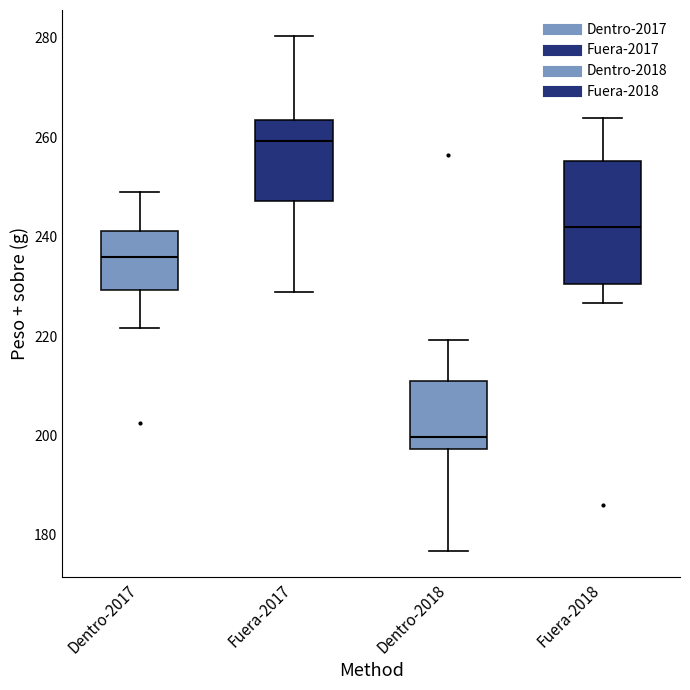

Which box has the lowest median line?

Dentro-2018